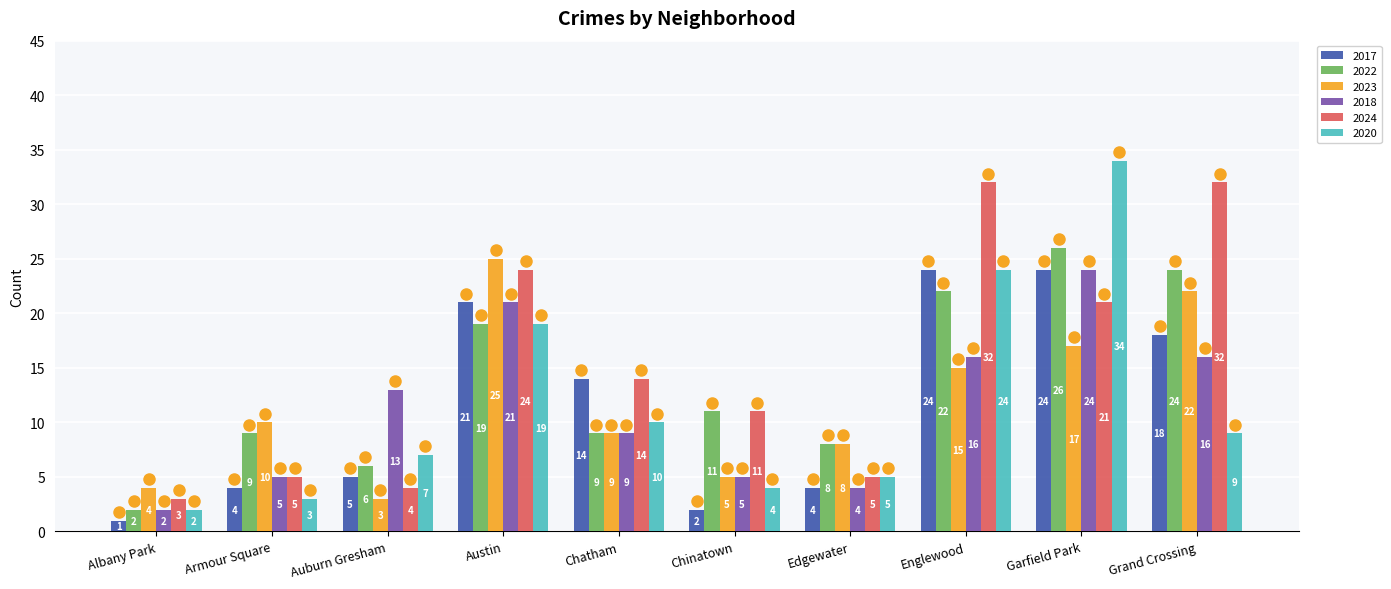

How many groups of bars are there?

10